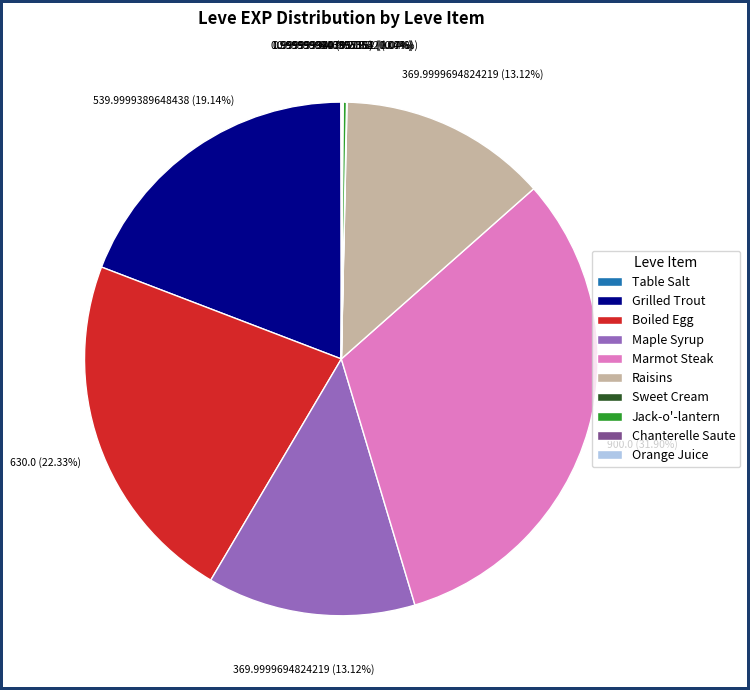

To the nearest percent, what is the average slice percentage?

10%